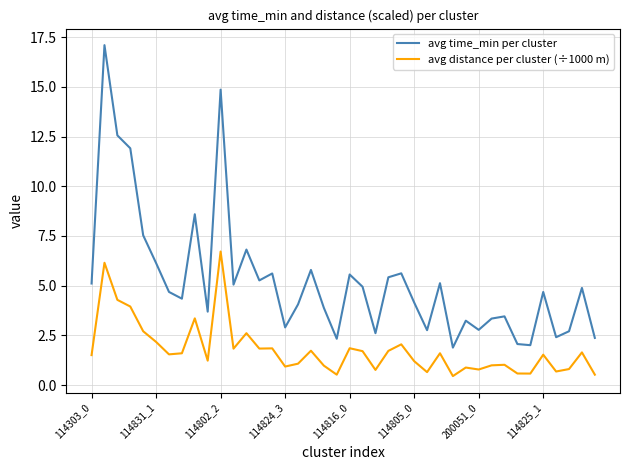

What are all the series names shown in the legend?

avg time_min per cluster, avg distance per cluster (÷1000 m)